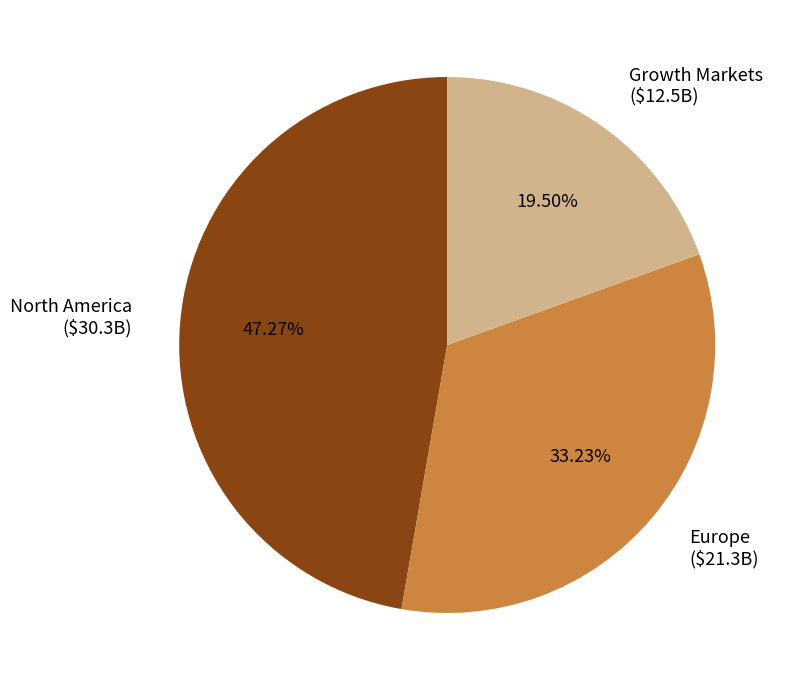

Rank the categories by value from highest to lowest.

North America, Europe, Growth Markets